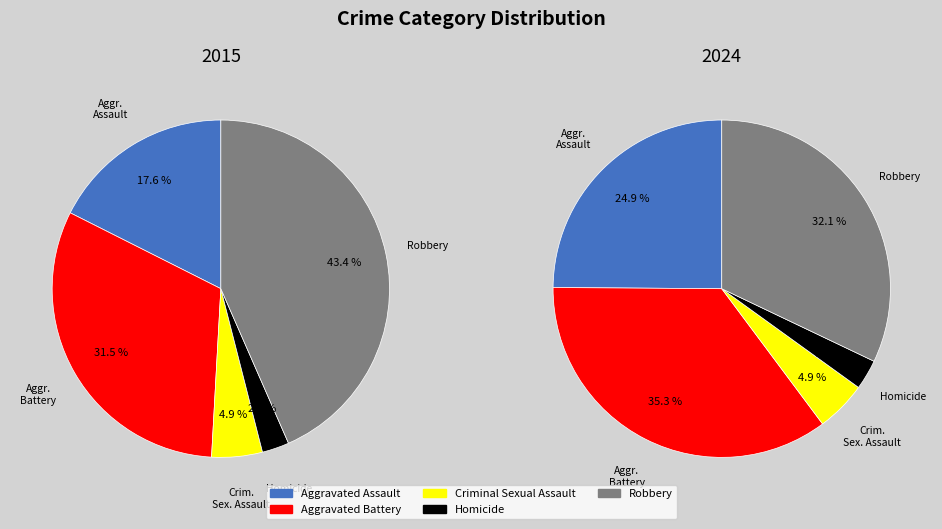

Is there any slice that represents more than half of the pie?

No